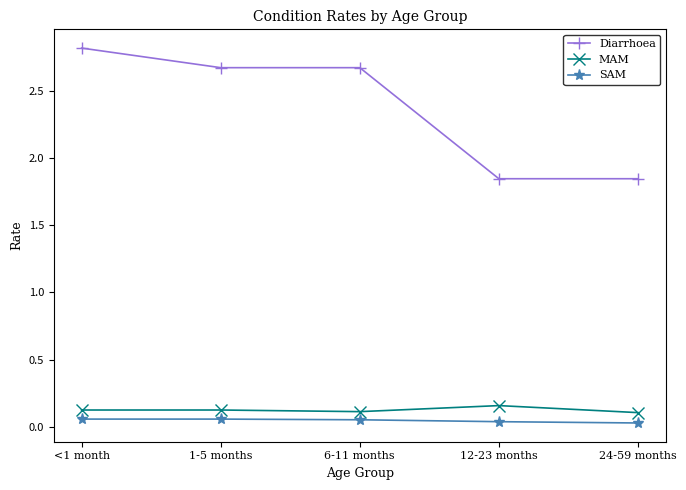

What is the value of the Diarrhoea point at the 2nd from the left?

2.7